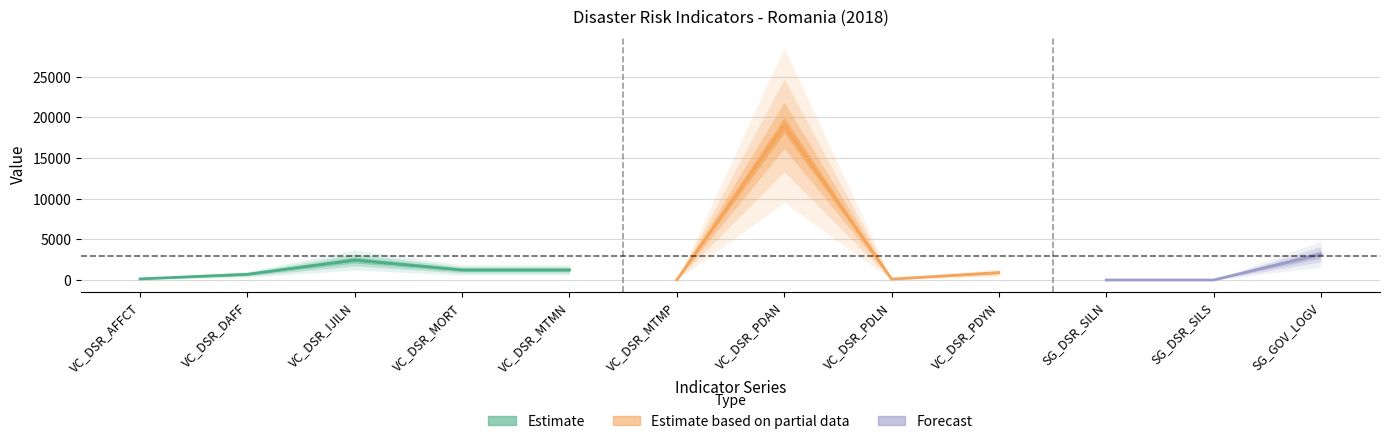

Which has a higher value, VC_DSR_AFFCT or VC_DSR_IJILN?

VC_DSR_IJILN